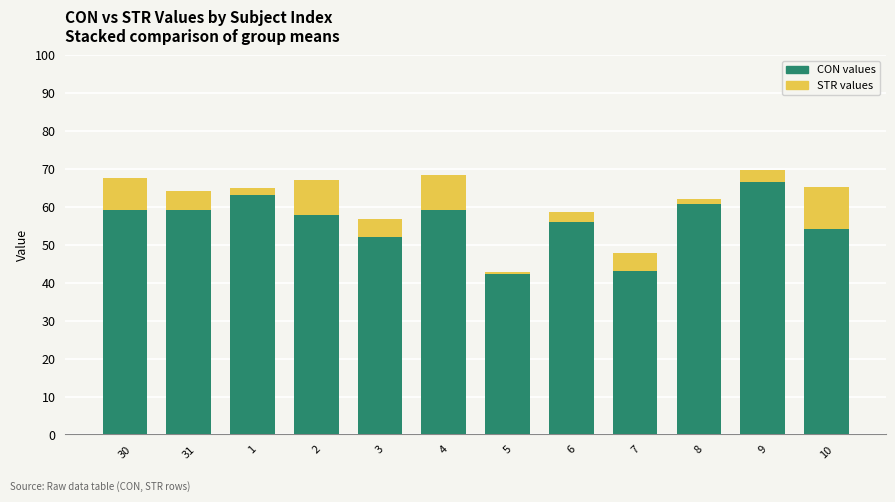

What is the total value across all series at 1?

65.0